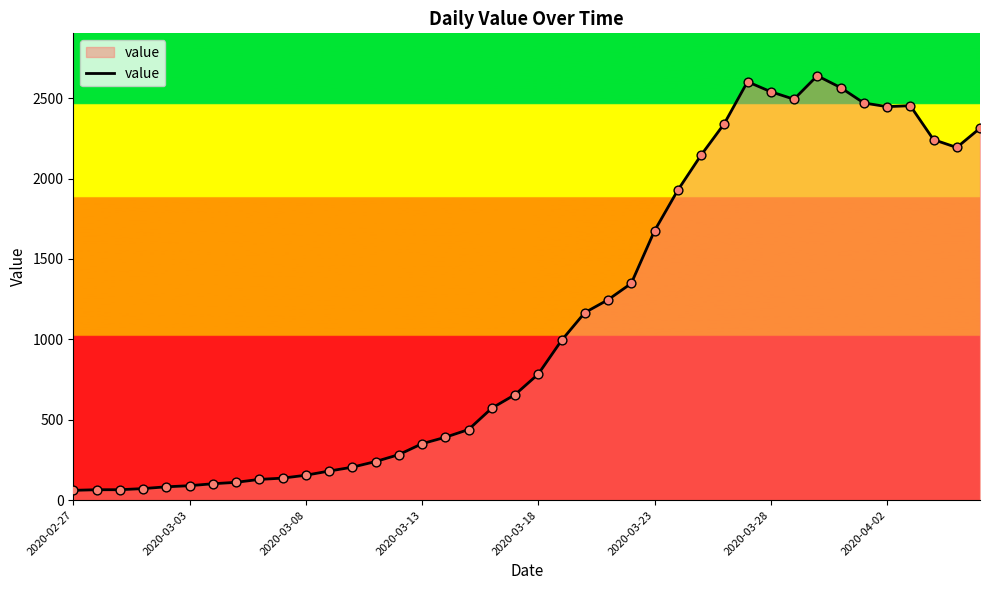

What is the maximum value shown in the chart?

2639